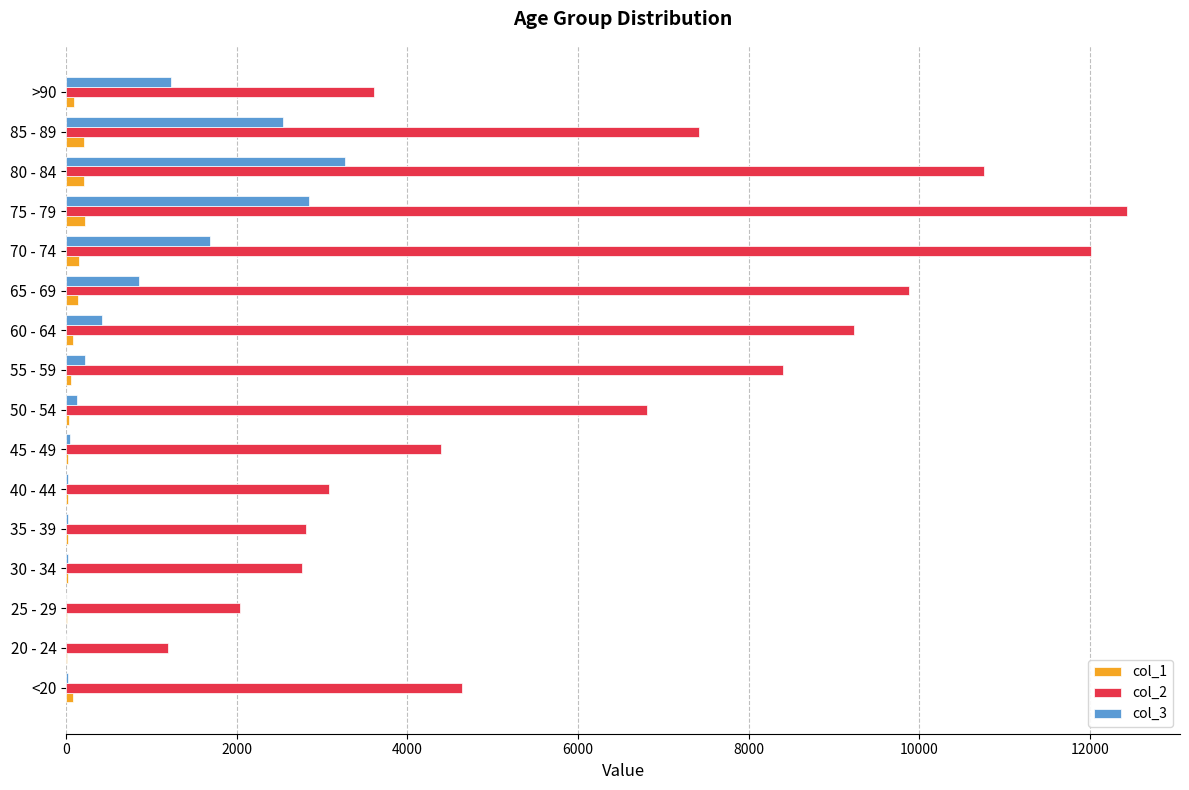

How many data points does each series have?

16